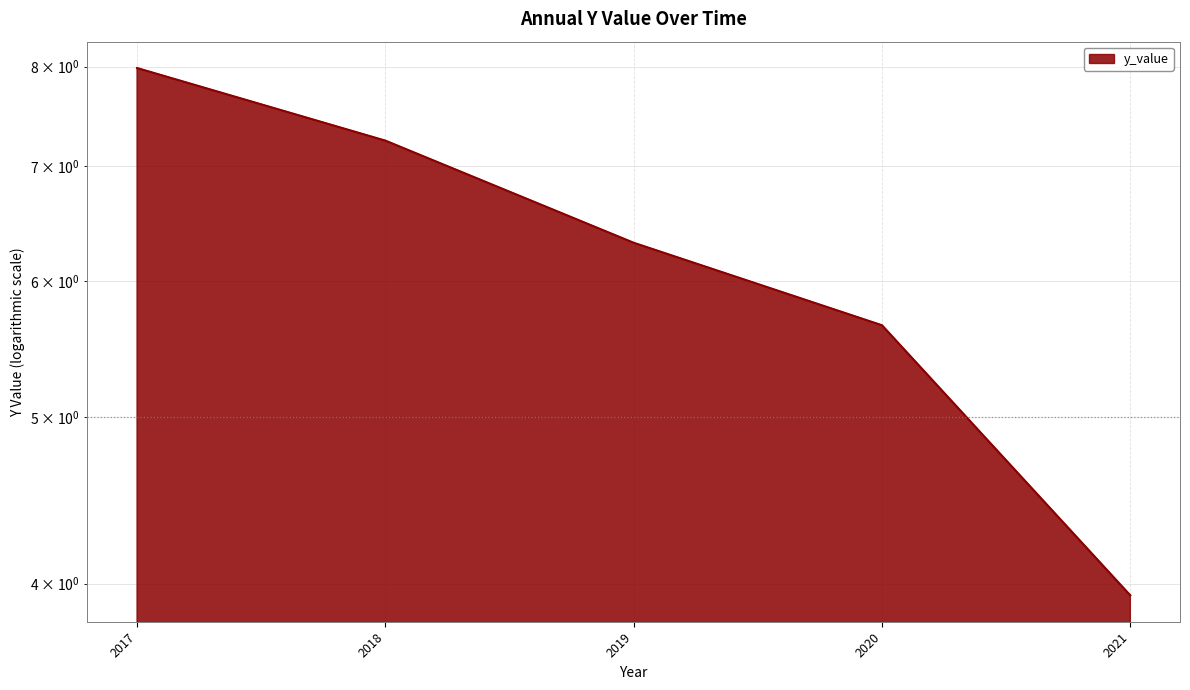

The value at 2018 is 9.6. True or false?

False